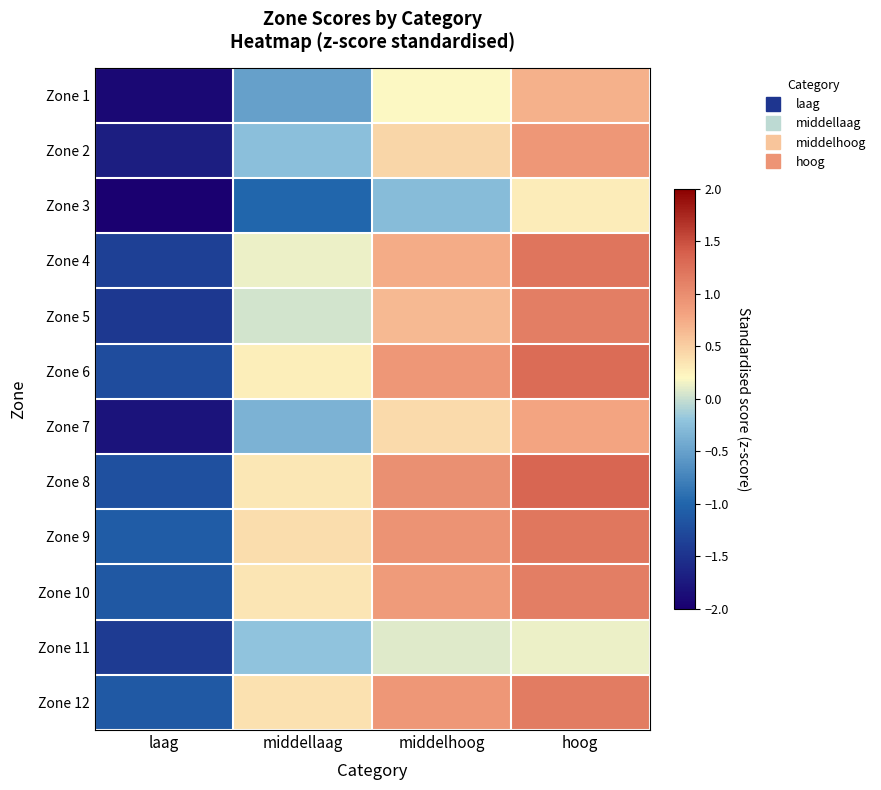

Reading left to right, transcribe all the data shown in this chart.

Zone 1: laag=-1.9	middellaag=-0.5	middelhoog=0.2	hoog=0.7
Zone 2: laag=-1.7	middellaag=-0.2	middelhoog=0.4	hoog=0.9
Zone 3: laag=-2.3	middellaag=-1.0	middelhoog=-0.3	hoog=0.3
Zone 4: laag=-1.4	middellaag=0.1	middelhoog=0.7	hoog=1.2
Zone 5: laag=-1.5	middellaag=0.0	middelhoog=0.7	hoog=1.1
Zone 6: laag=-1.2	middellaag=0.3	middelhoog=0.9	hoog=1.3
Zone 7: laag=-1.8	middellaag=-0.4	middelhoog=0.4	hoog=0.8
Zone 8: laag=-1.2	middellaag=0.3	middelhoog=1.0	hoog=1.3
Zone 9: laag=-1.1	middellaag=0.4	middelhoog=0.9	hoog=1.2
Zone 10: laag=-1.1	middellaag=0.3	middelhoog=0.9	hoog=1.1
Zone 11: laag=-1.4	middellaag=-0.2	middelhoog=0.1	hoog=0.1
Zone 12: laag=-1.1	middellaag=0.4	middelhoog=0.9	hoog=1.2